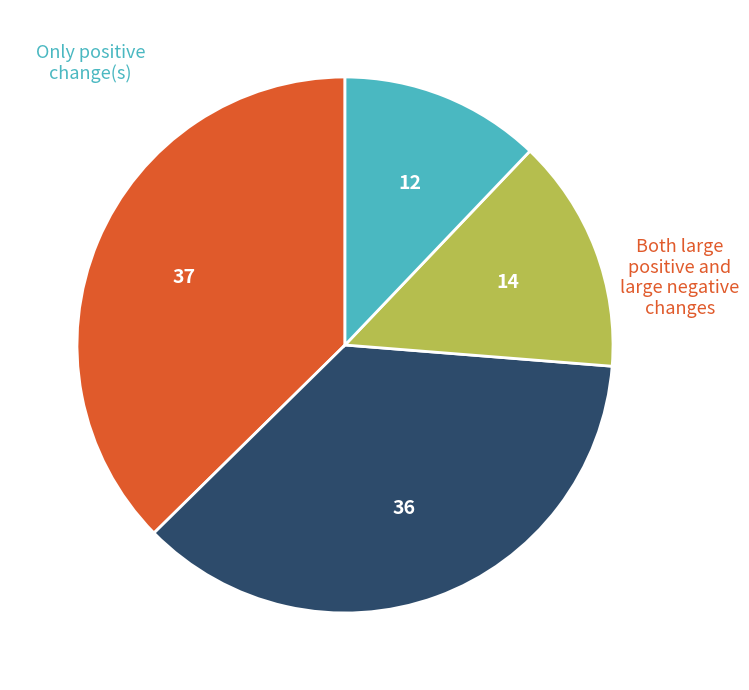

Does any single category account for the majority?

No